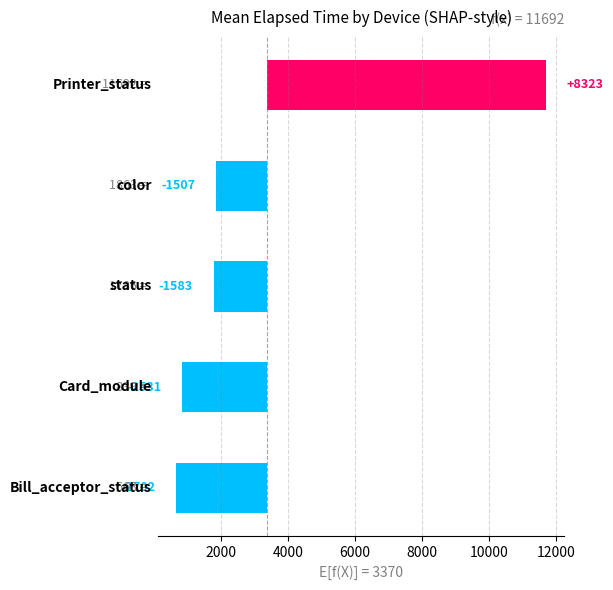

Between 6000 and 2000, which is larger?

6000